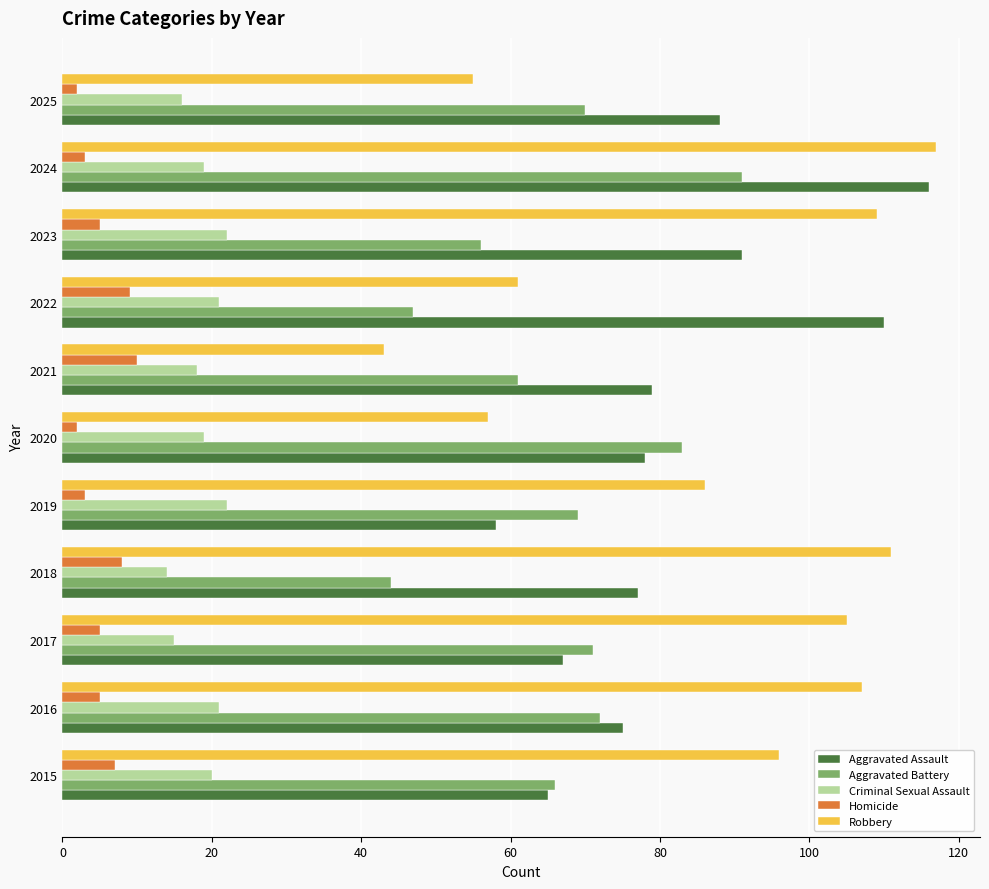

Which label corresponds to the largest value in the chart?

2024